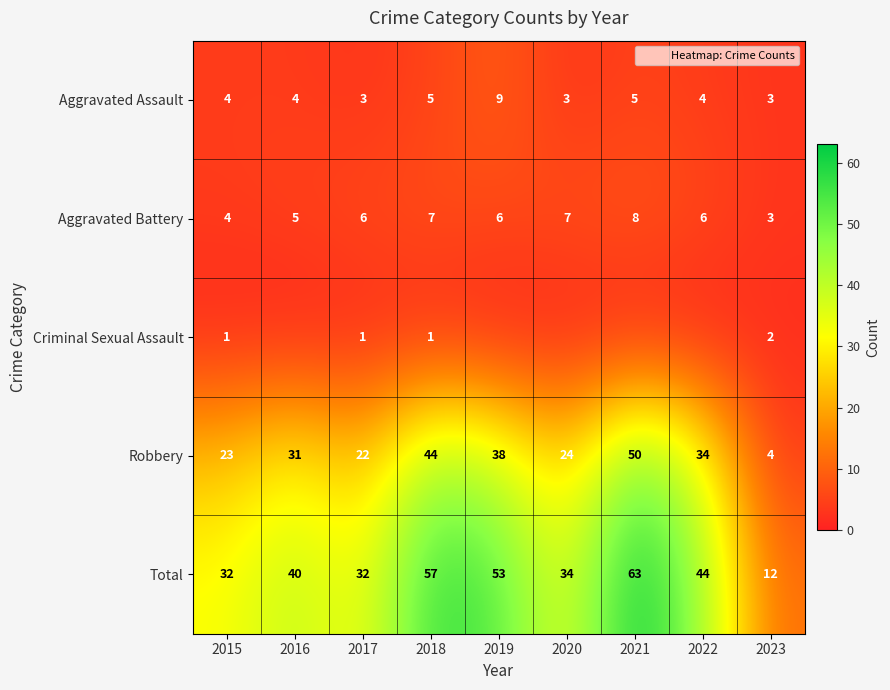

Between 2016 and 2023, which series saw the biggest shift?

Total